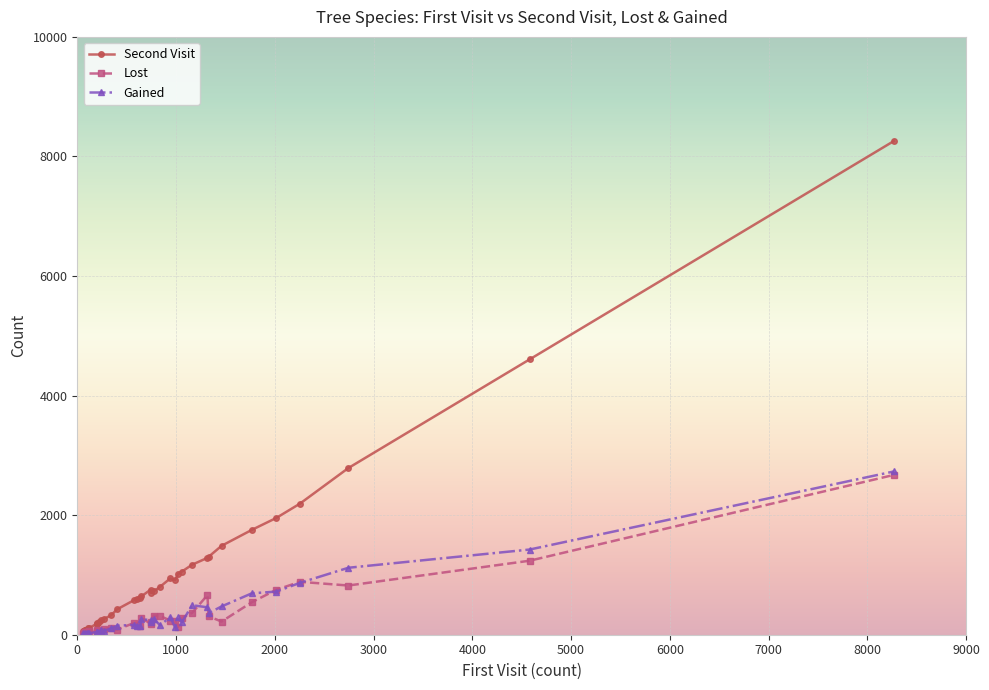

What is the difference between the second highest and second lowest values in the Gained series?

1411